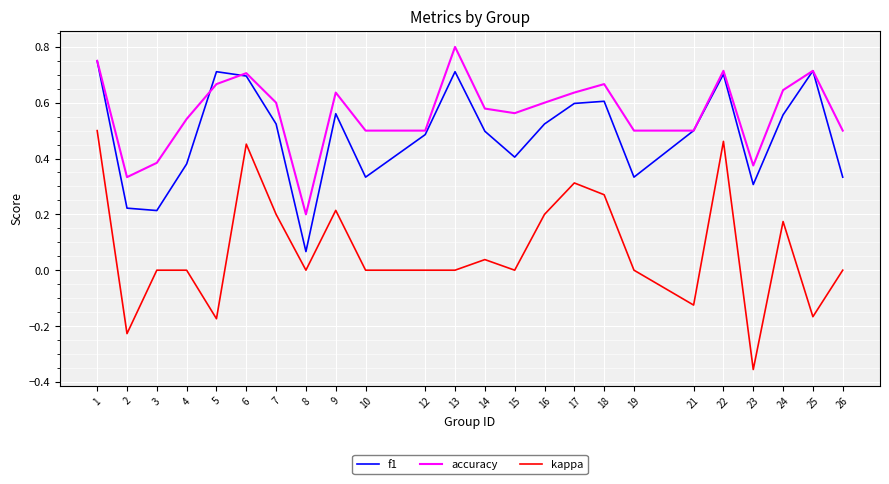

What is the sum of the accuracy values at 14 and 6?

1.3